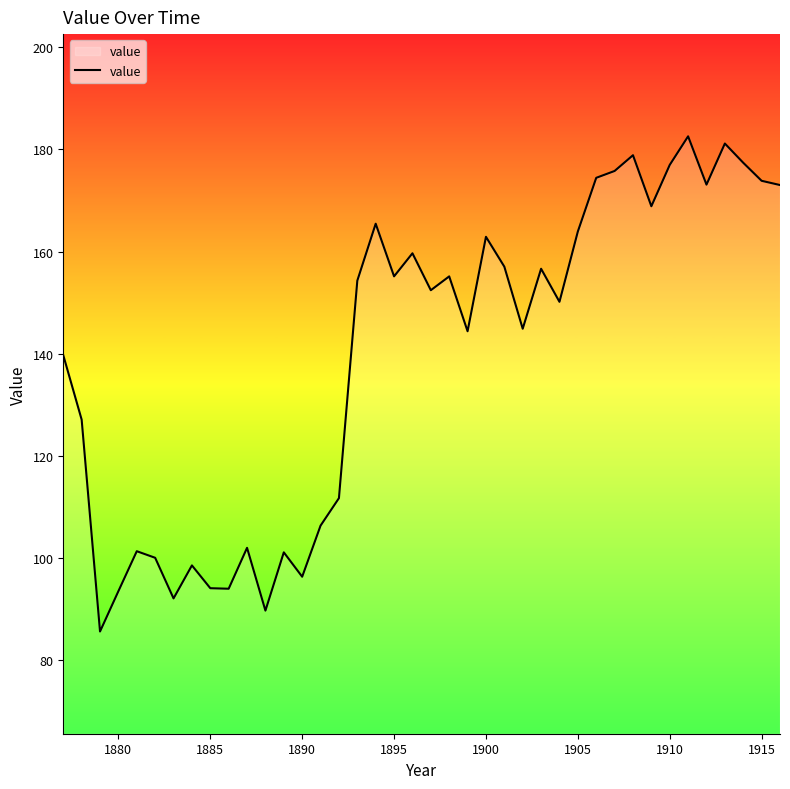

What is the difference between the maximum and minimum values?

96.9